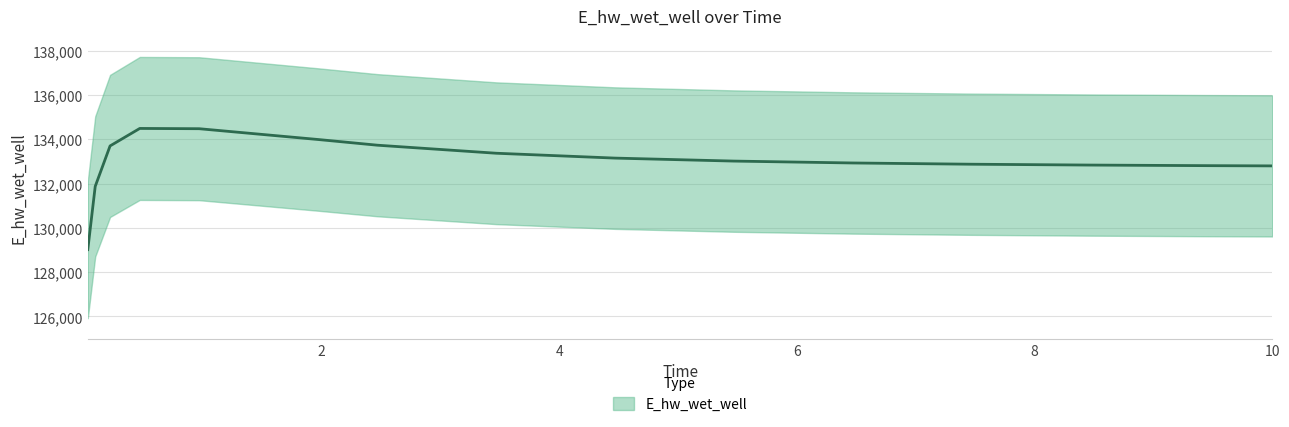

How many lines are shown in the chart?

1